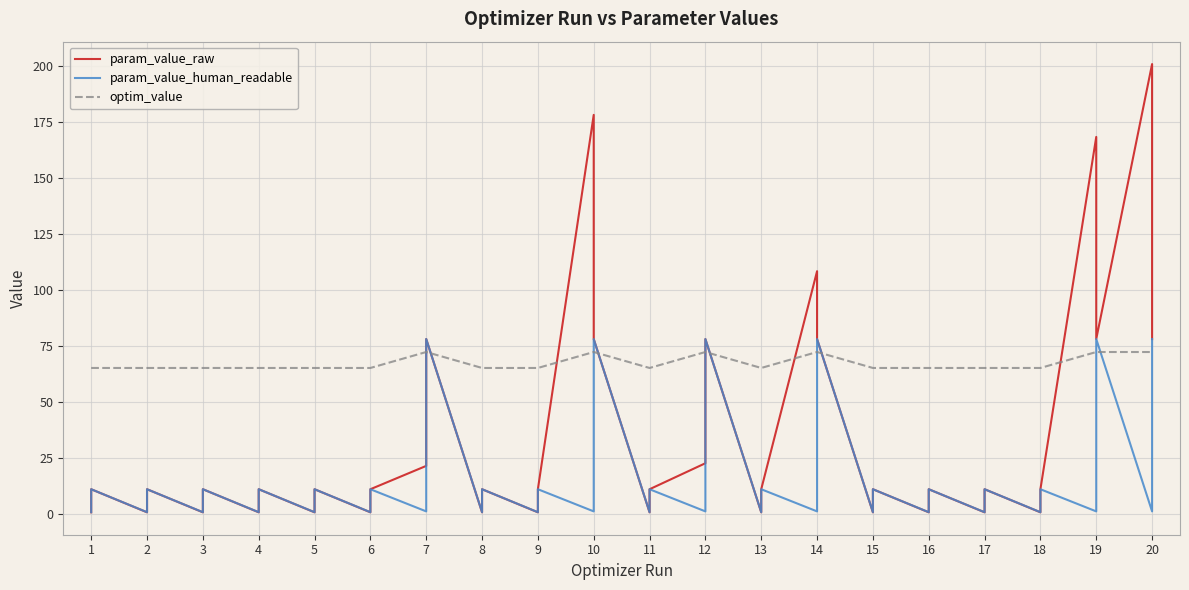

Rank the series by their maximum value, from lowest to highest.

optim_value, param_value_human_readable, param_value_raw